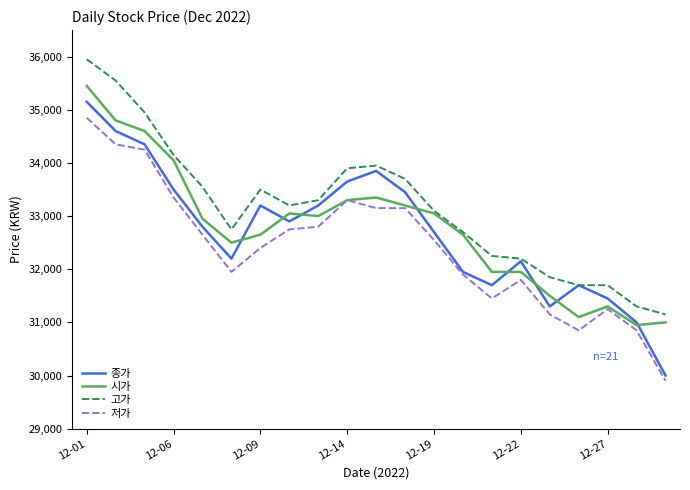

Which series has the largest total across all categories?

고가